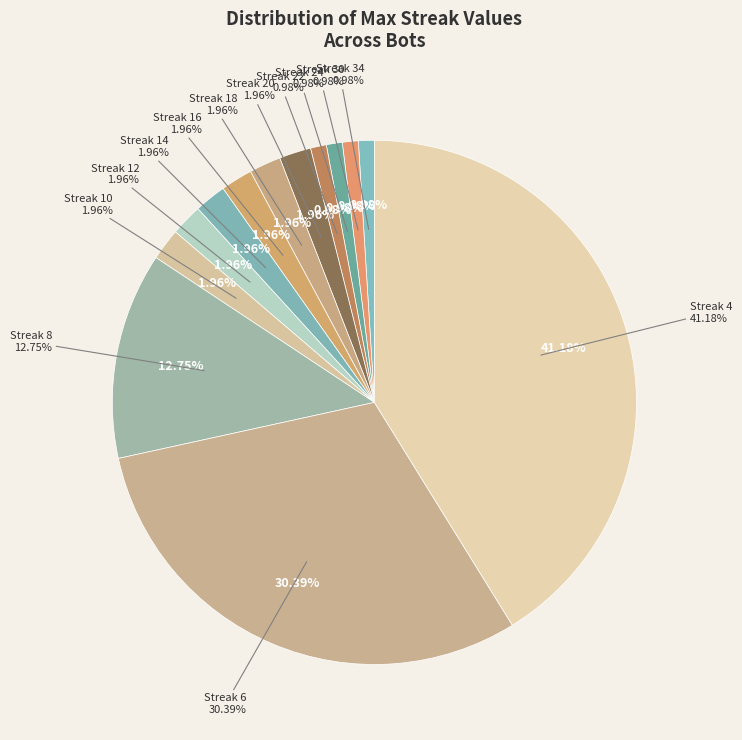

Is it true that 30 is 8% of the pie?

False